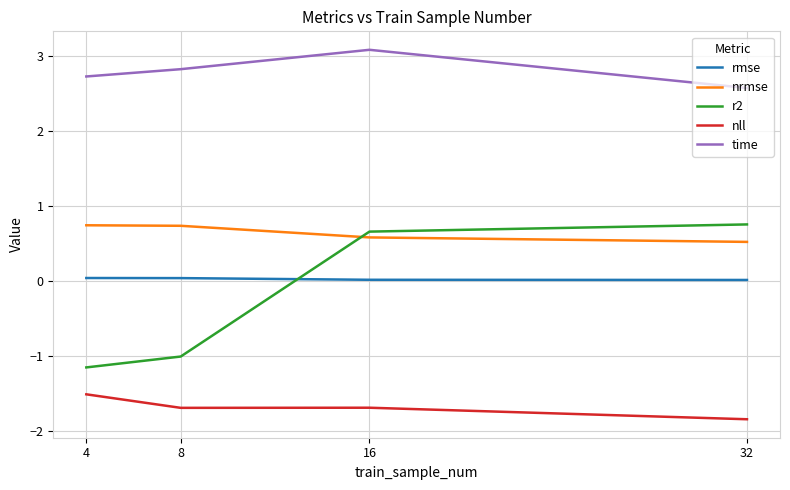

Is it true that r2 equals -1.2 at 4?

True